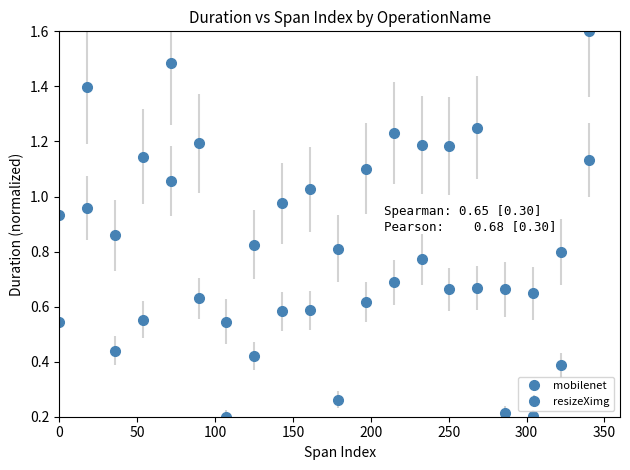

Does the chart have visible grid lines?

No